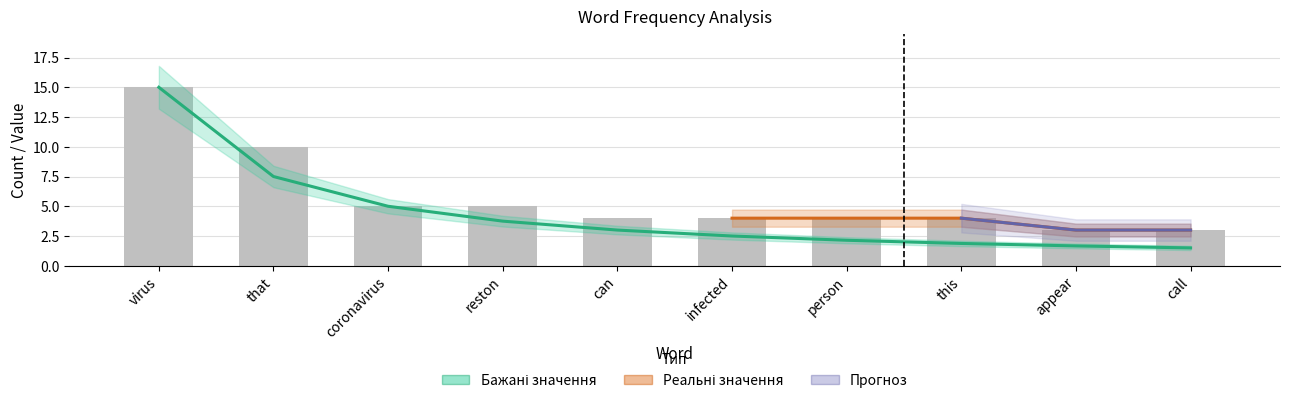

Which category has the highest value in the Бажані значення series?

virus